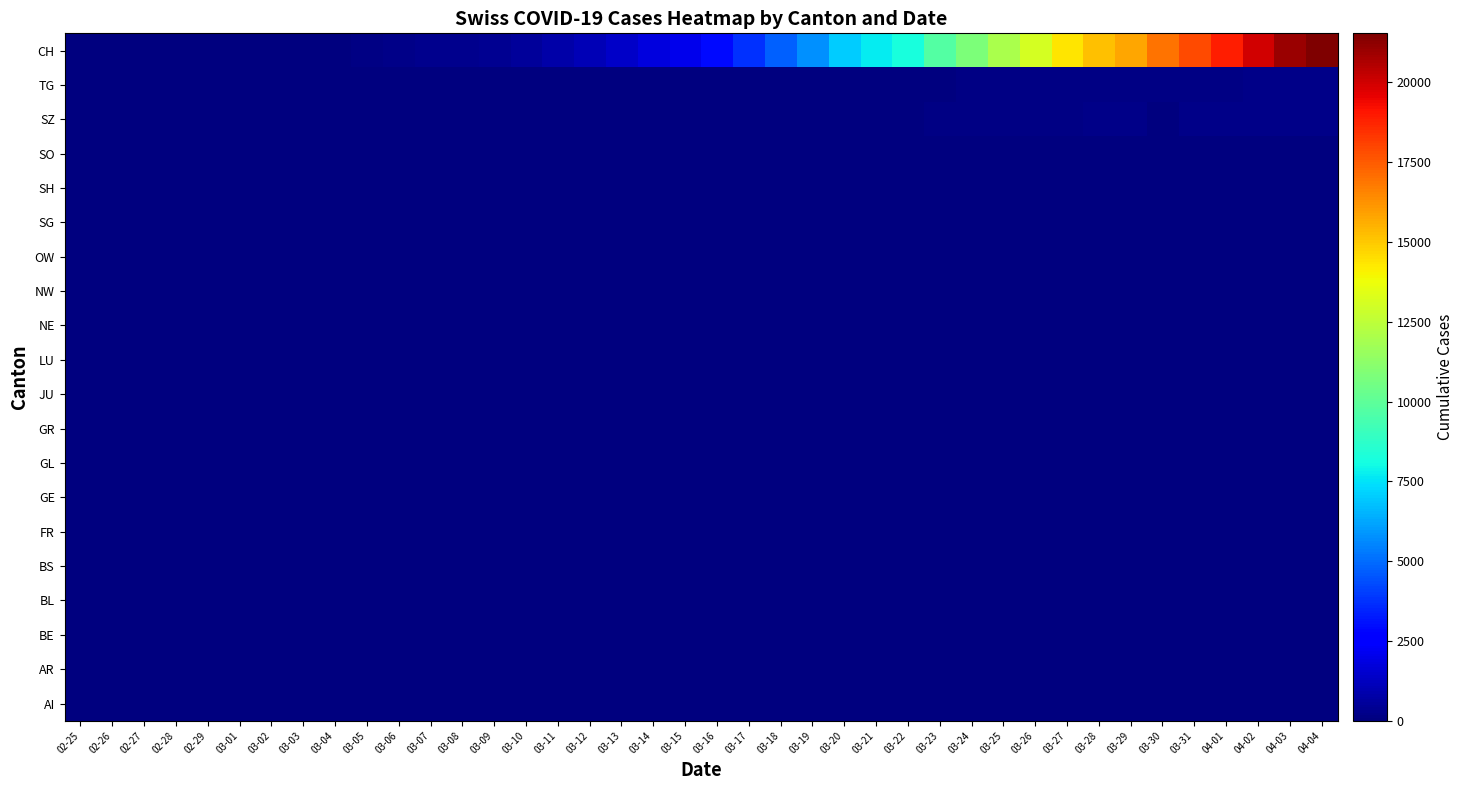

What is the smallest value displayed?

2.0